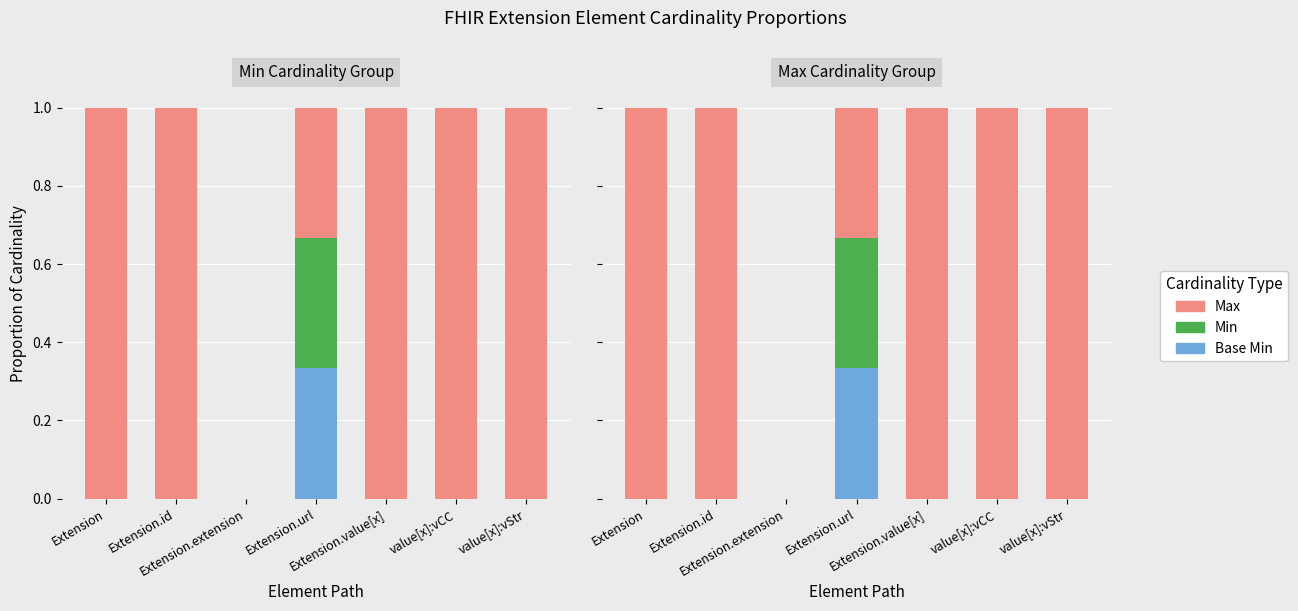

What are all the series names shown in the legend?

Base Min, Min, Max